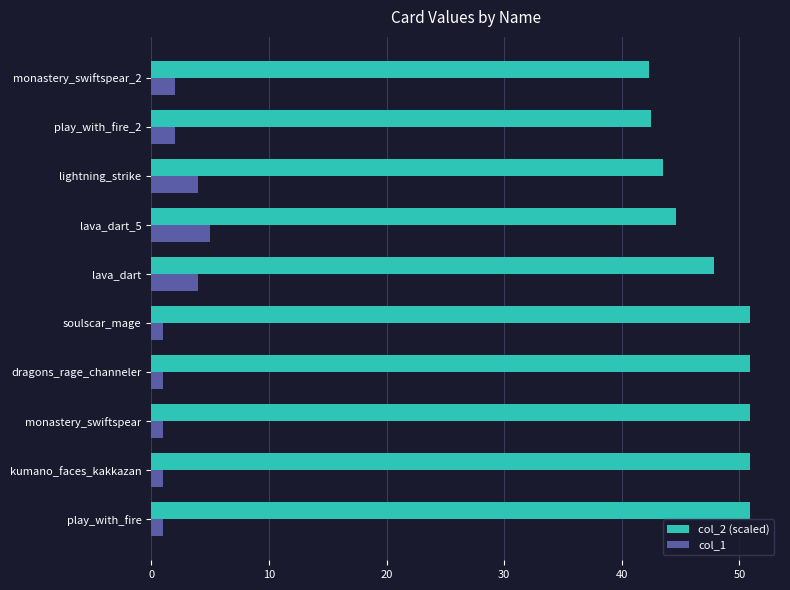

True or false: col_2 (scaled) has a value of 31.1 at lava_dart_5.

False